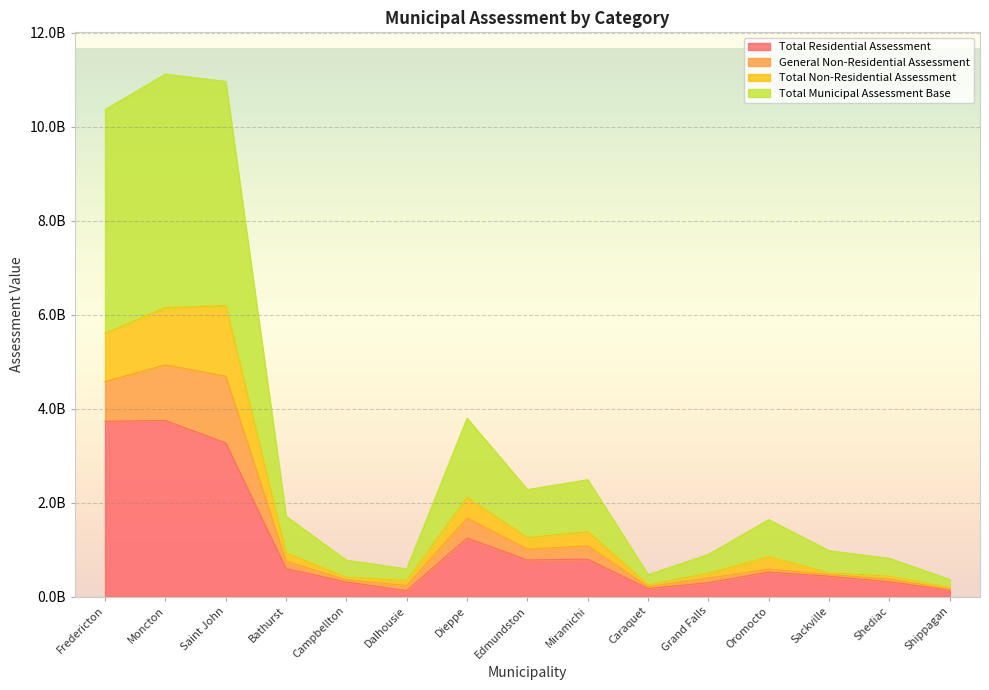

True or false: Total Non-Residential Assessment has a value of 506445900 at Sackville.

True